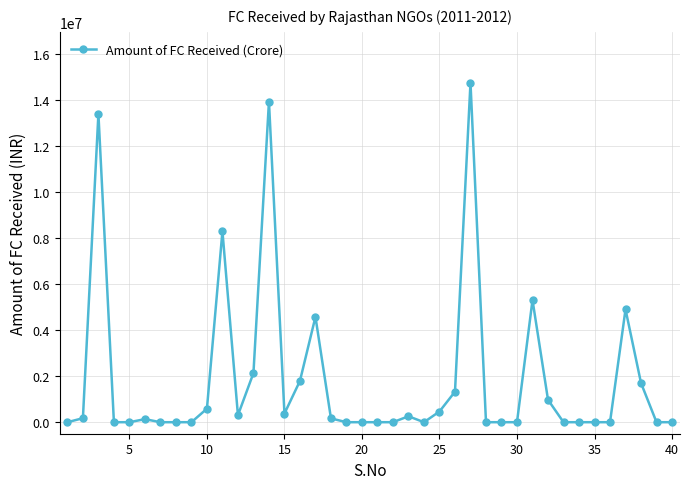

True or false: there are more than 1 points higher than both neighbors.

True